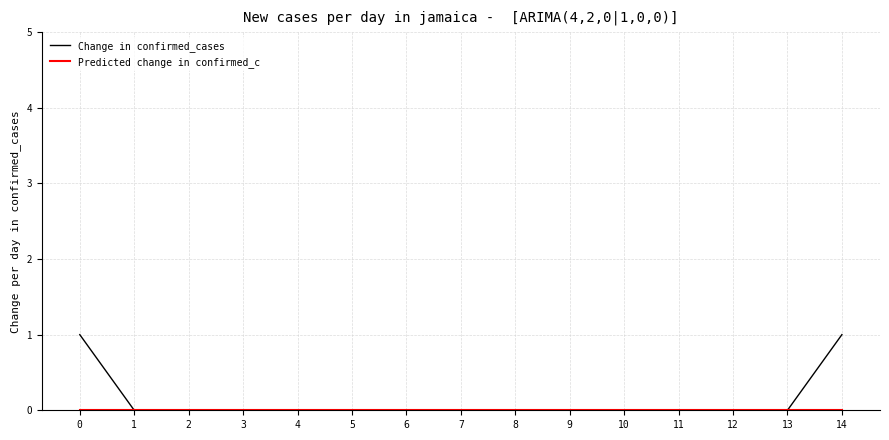

Which series has the largest range (max minus min)?

Change in confirmed_cases